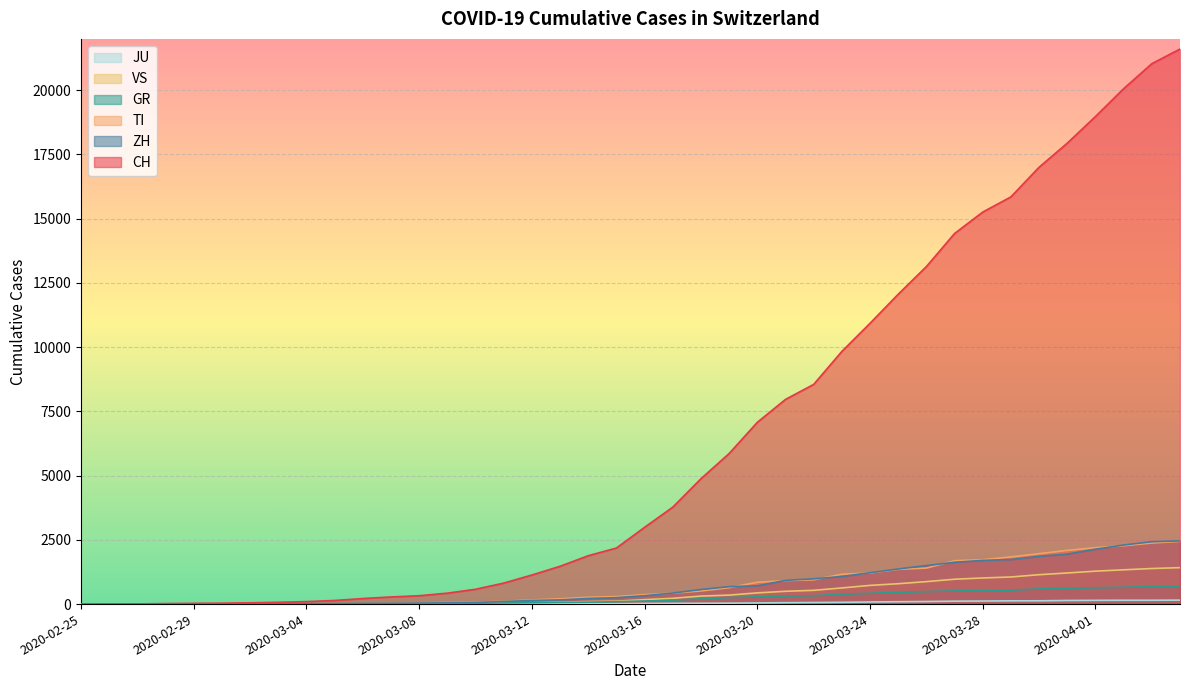

What is the difference between the maximum and minimum values in the GR series?

680